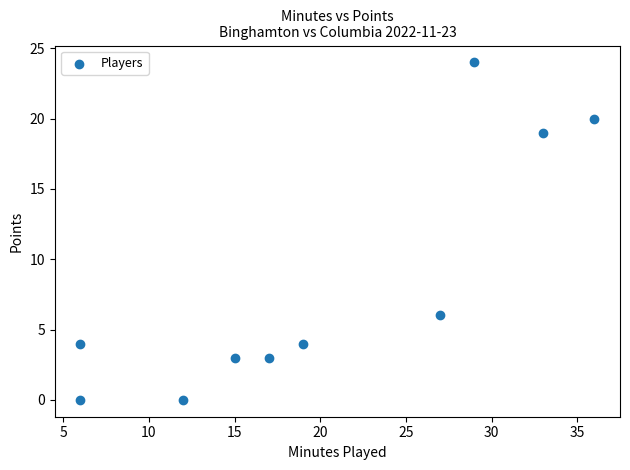

What is the average X value?

20